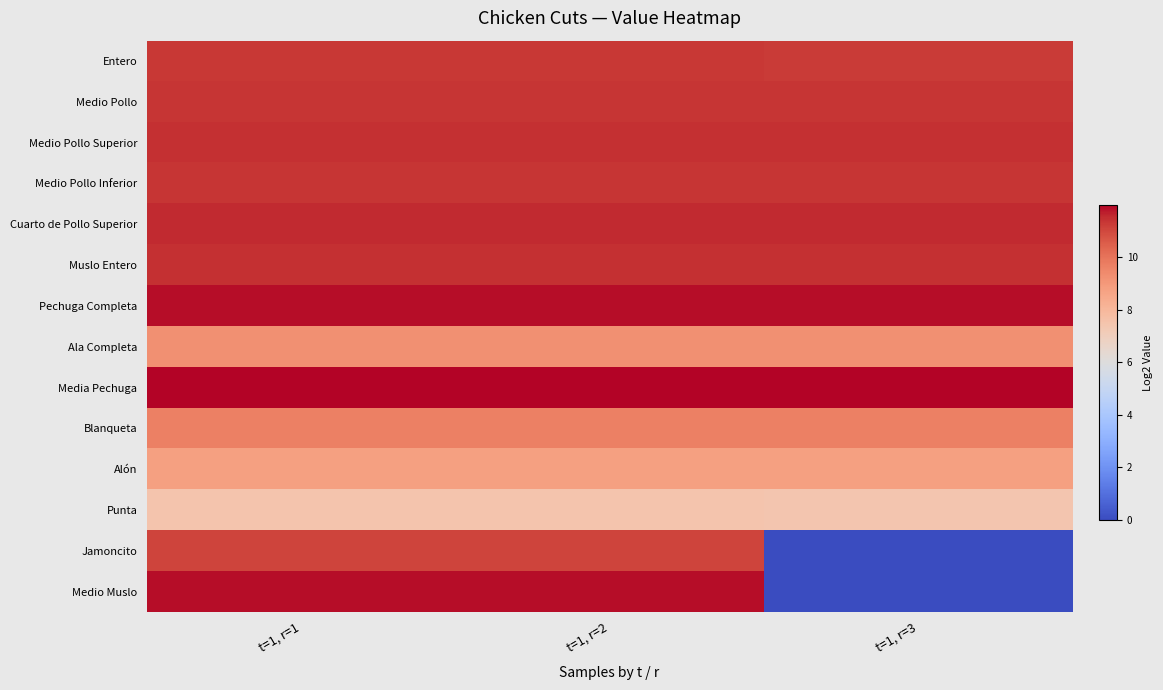

Reading left to right, transcribe all the data shown in this chart.

Entero: t=1, r=1=11.3	t=1, r=2=11.3	t=1, r=3=11.3
Medio Pollo: t=1, r=1=11.3	t=1, r=2=11.3	t=1, r=3=11.3
Medio Pollo Superior: t=1, r=1=11.5	t=1, r=2=11.5	t=1, r=3=11.5
Medio Pollo Inferior: t=1, r=1=11.4	t=1, r=2=11.4	t=1, r=3=11.4
Cuarto de Pollo Superior: t=1, r=1=11.6	t=1, r=2=11.6	t=1, r=3=11.6
Muslo Entero: t=1, r=1=11.5	t=1, r=2=11.5	t=1, r=3=11.5
Pechuga Completa: t=1, r=1=11.9	t=1, r=2=11.9	t=1, r=3=11.9
Ala Completa: t=1, r=1=9.3	t=1, r=2=9.3	t=1, r=3=9.3
Media Pechuga: t=1, r=1=12.0	t=1, r=2=12.0	t=1, r=3=12.0
Blanqueta: t=1, r=1=9.7	t=1, r=2=9.7	t=1, r=3=9.7
Alón: t=1, r=1=8.8	t=1, r=2=8.8	t=1, r=3=8.8
Punta: t=1, r=1=7.5	t=1, r=2=7.5	t=1, r=3=7.4
Jamoncito: t=1, r=1=11.1	t=1, r=2=11.1	t=1, r=3=0.0
Medio Muslo: t=1, r=1=11.9	t=1, r=2=11.9	t=1, r=3=0.0